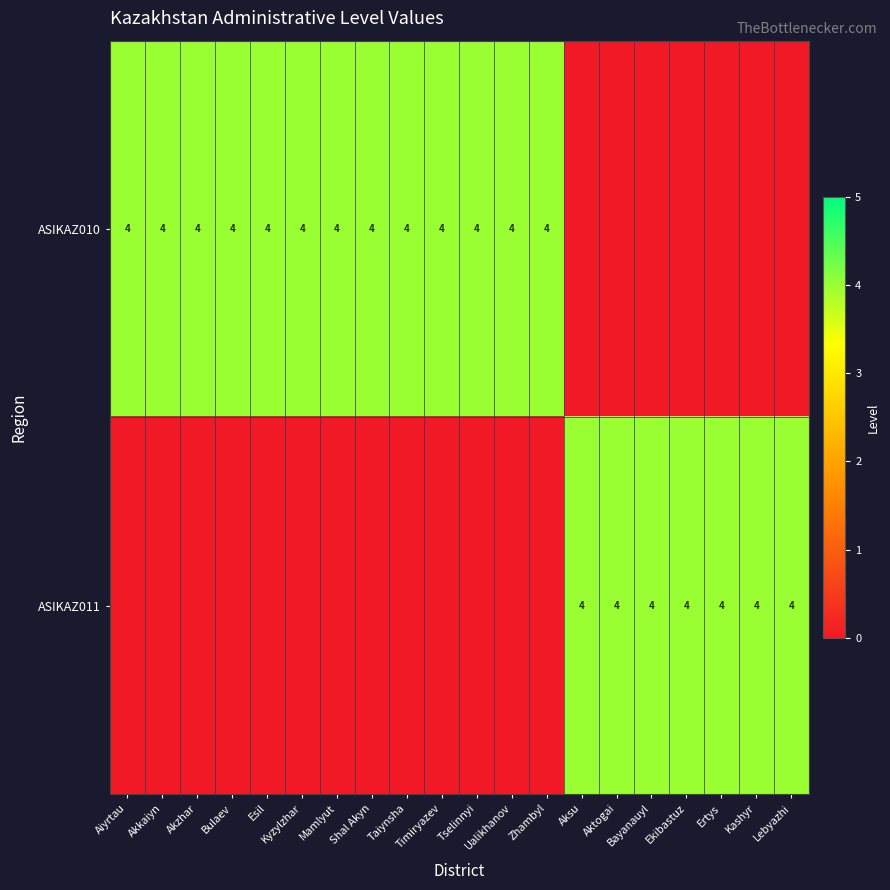

Between Bulaev and Aktogai, which is larger?

Bulaev